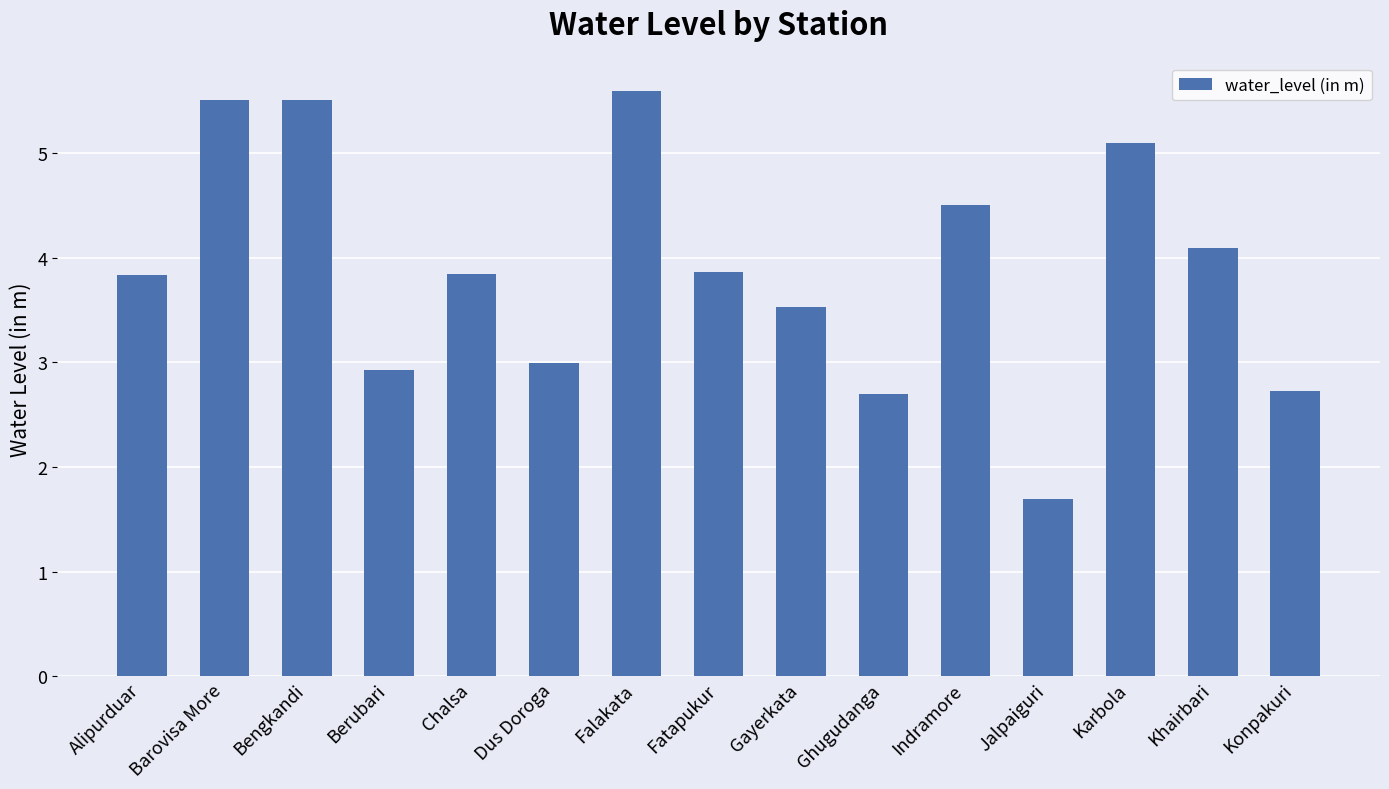

What is the difference between the maximum and minimum values?

3.9